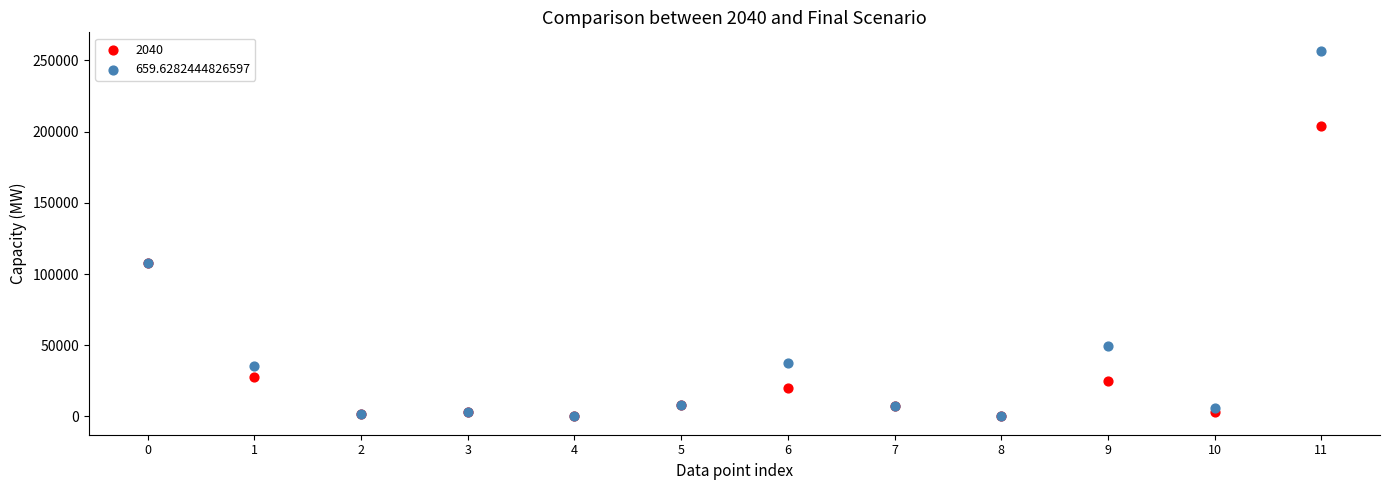

What are all the series names shown in the legend?

2040, 659.6282444826597